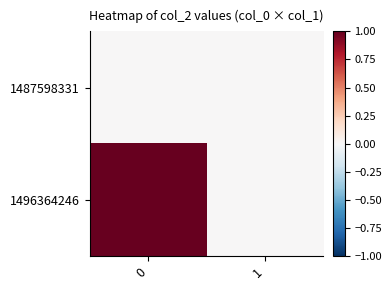

Reading right to left, transcribe all the data shown in this chart.

1487598331: 1=0	0=0
1496364246: 1=0	0=1